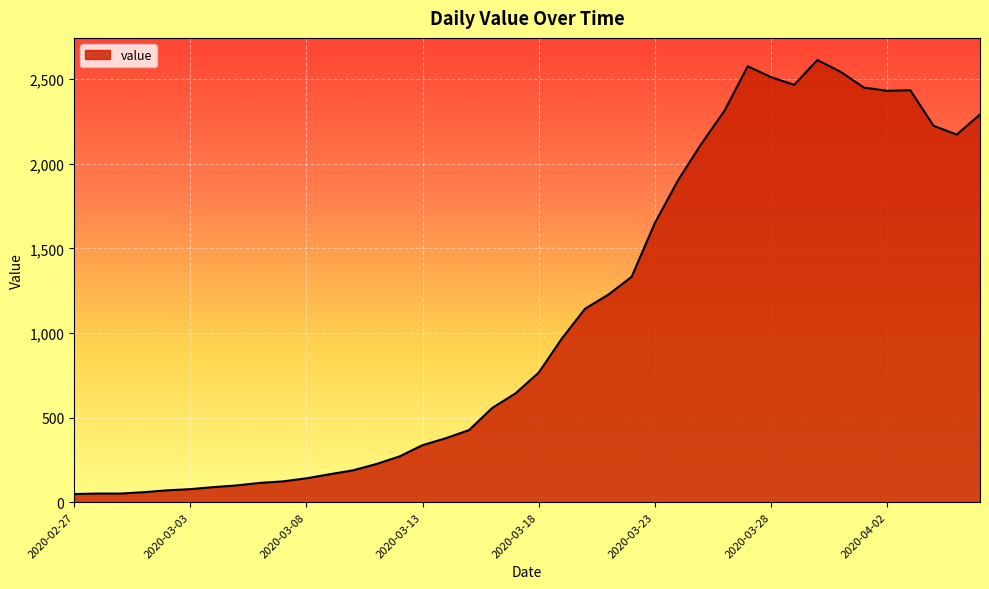

What is the difference between the maximum and minimum values?

2566